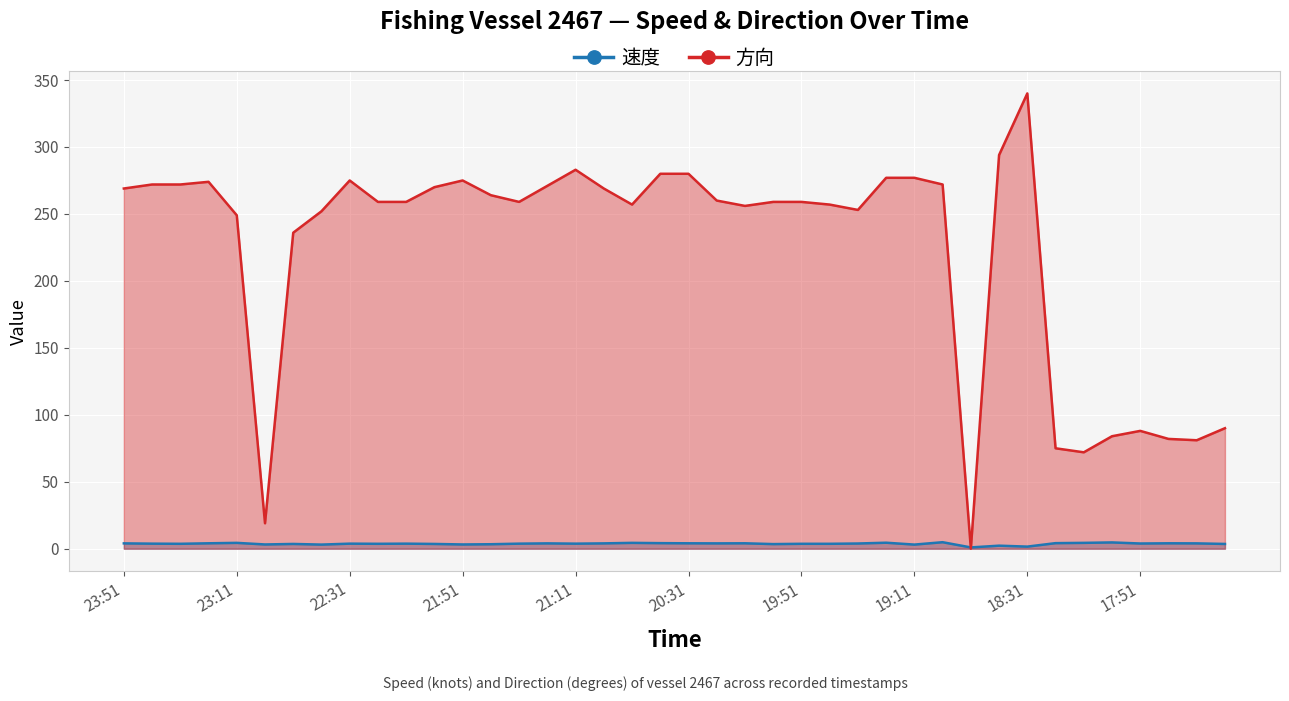

How many interior local valleys does the 方向 series have?

8